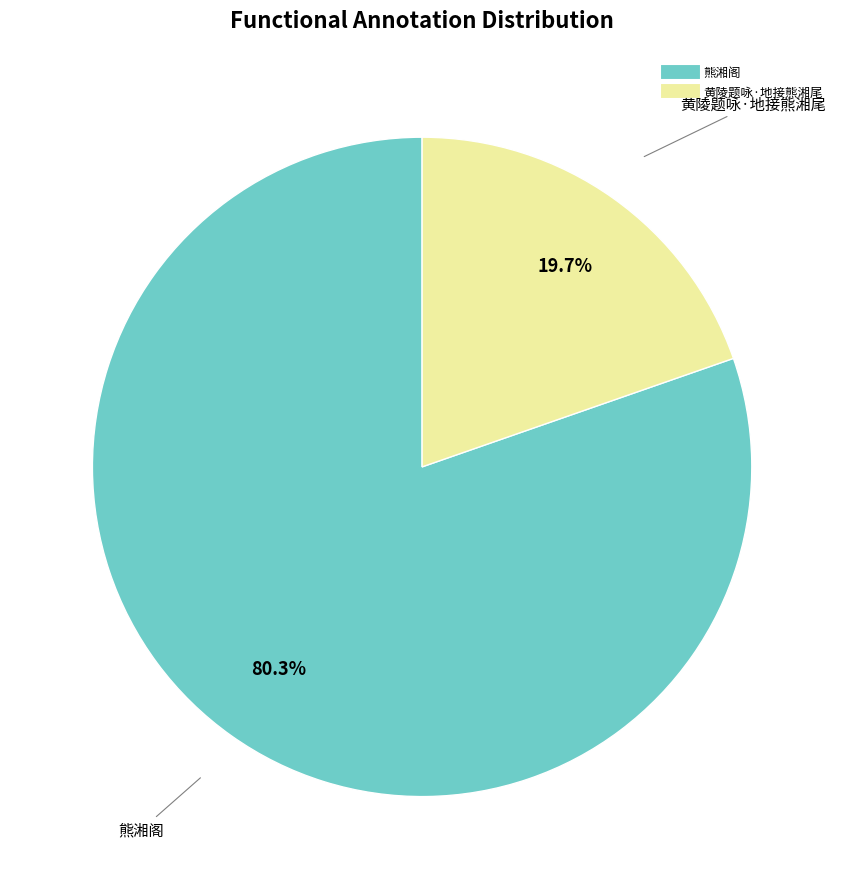

To the nearest percent, what is the average slice percentage?

50%